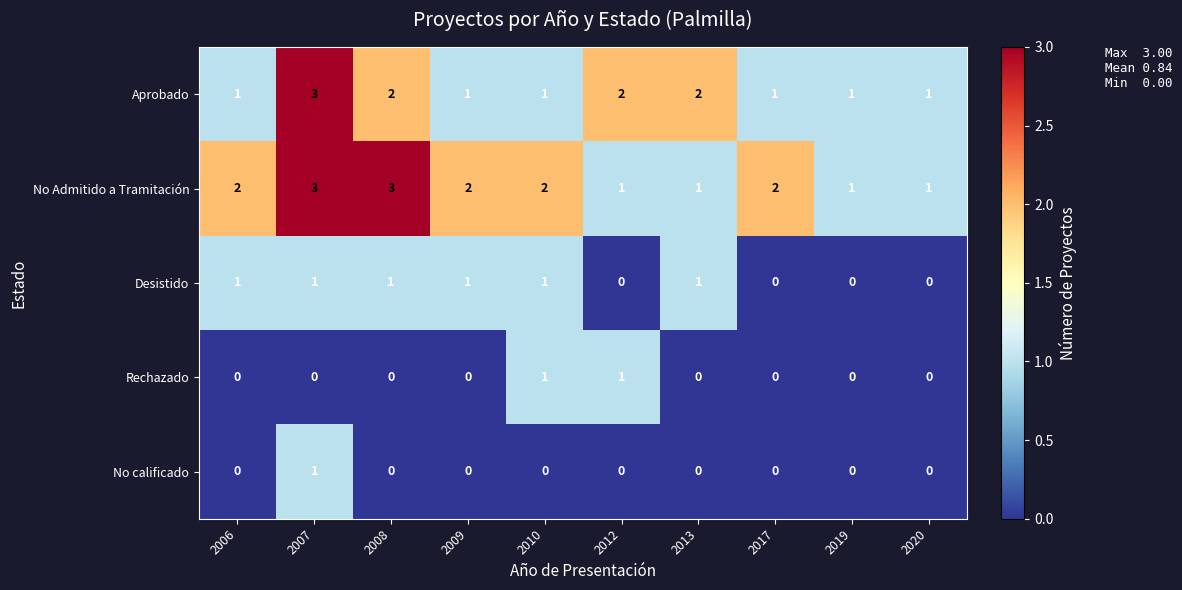

At which category is the sum across all series the highest?

2007